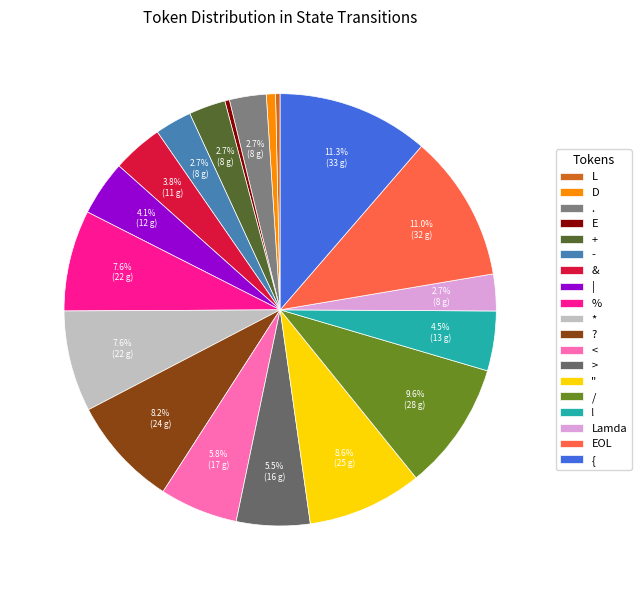

Does Lamda account for over 50% of the chart?

No